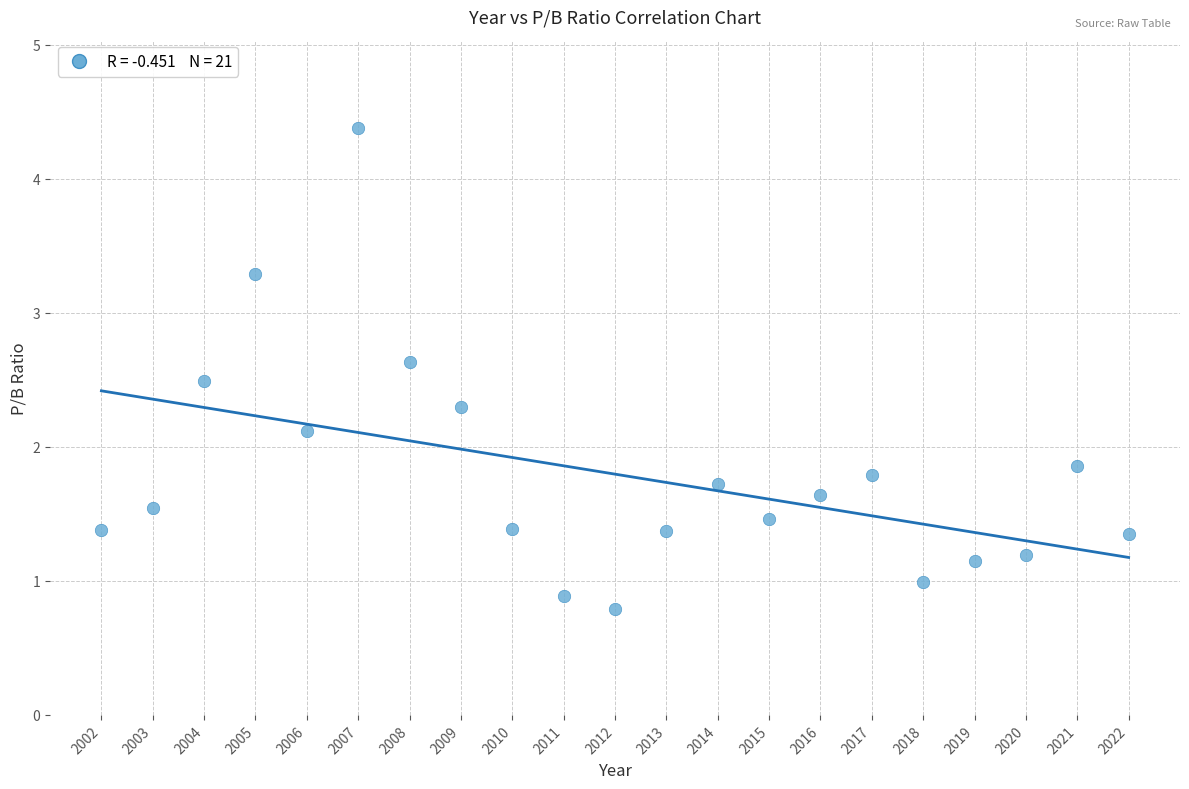

What is the range of Y values (max minus min)?

3.6